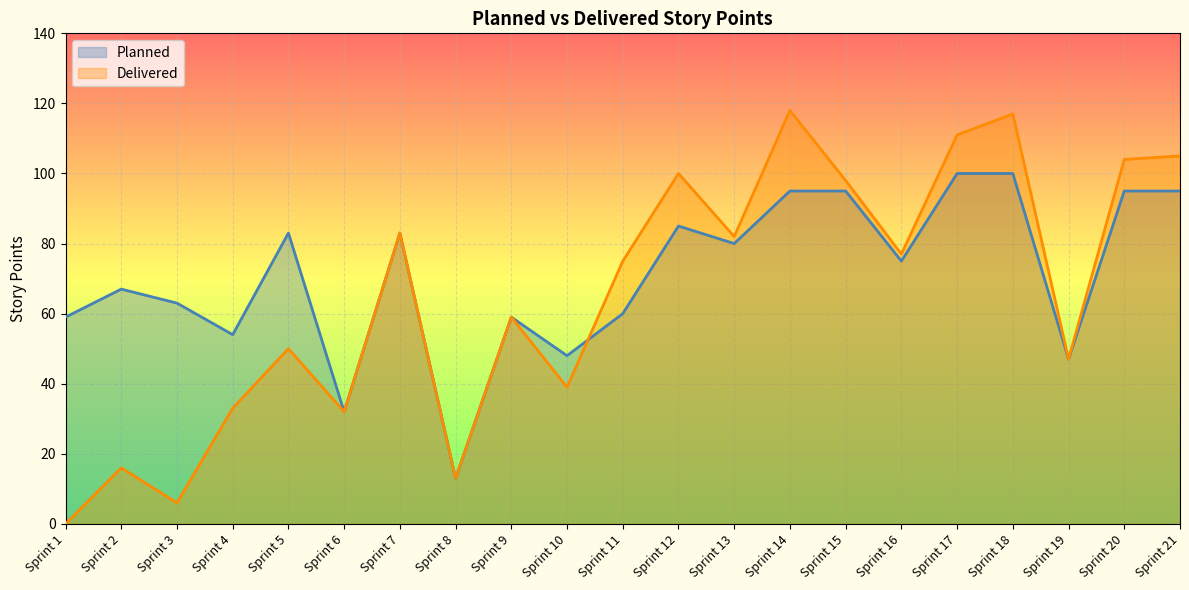

At which category is the sum across all series the highest?

Sprint 18